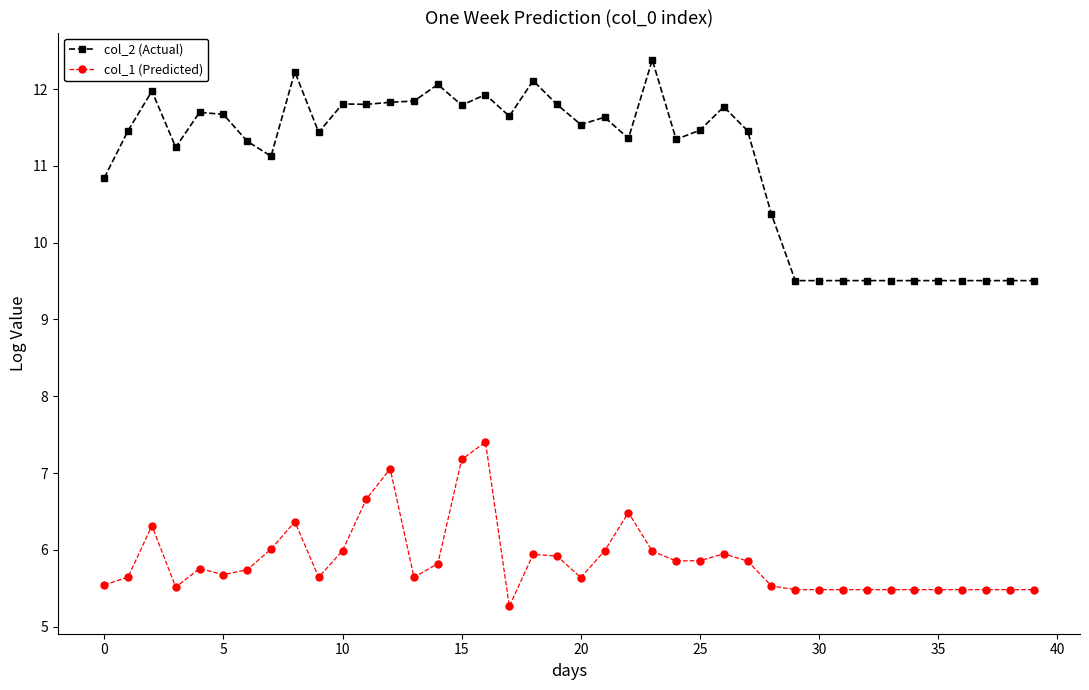

Which series has the largest total across all categories?

col_2 (Actual)